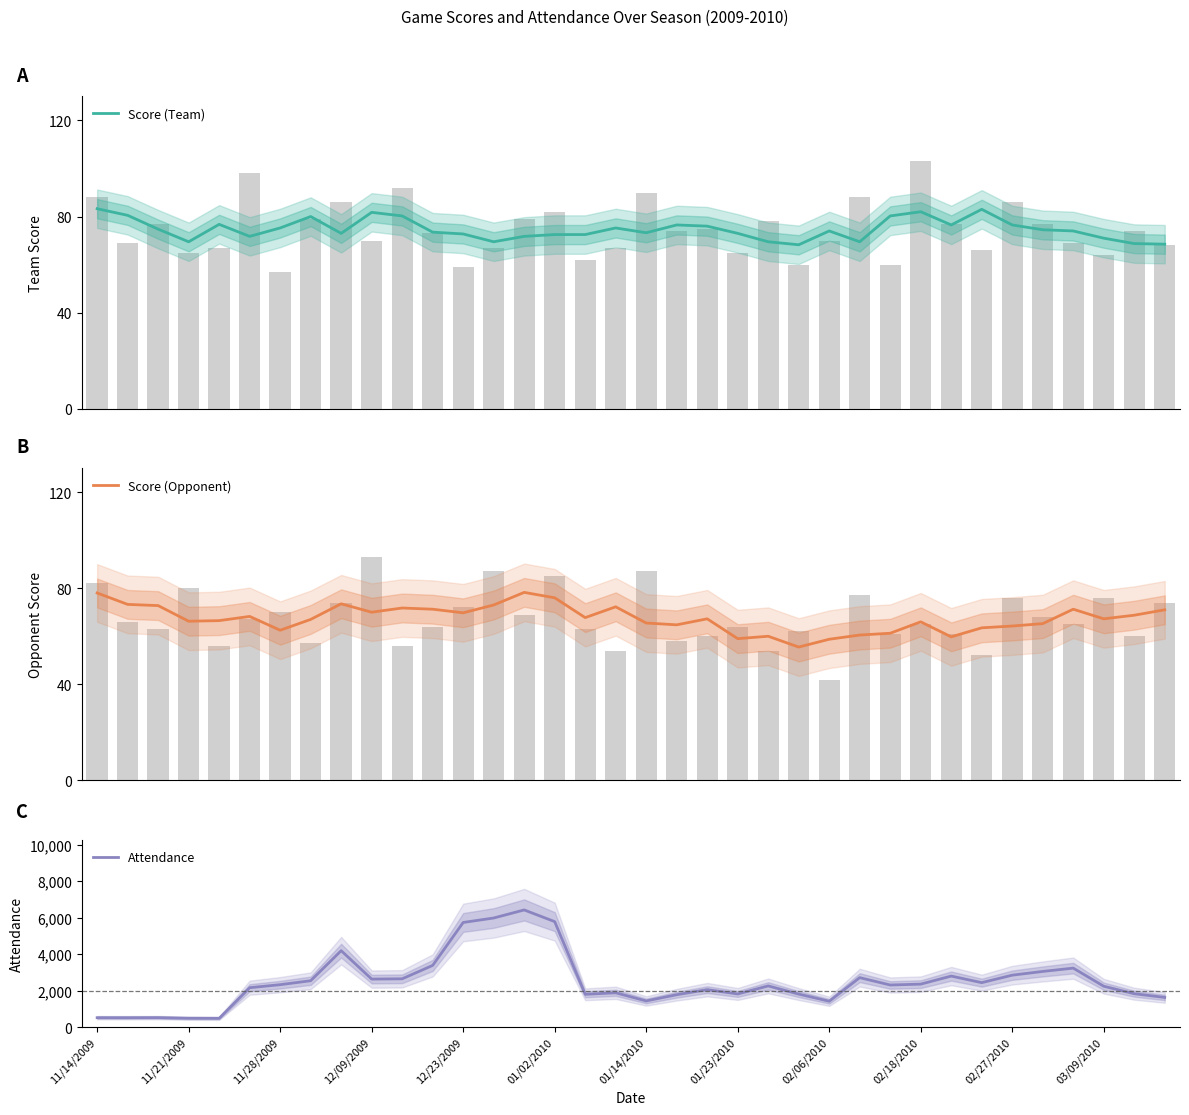

Which category has the highest value in the Score (Team) series?

11/14/2009